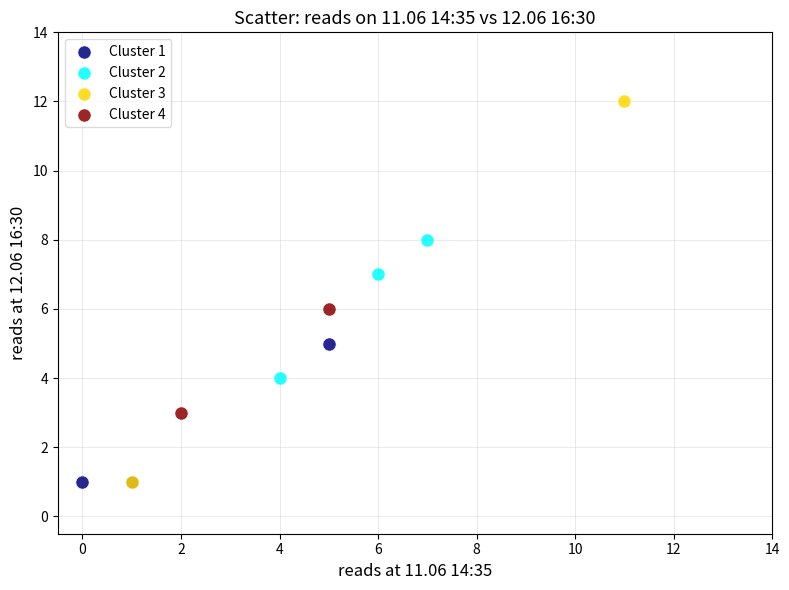

Which series has the widest spread of Y values?

Cluster 3